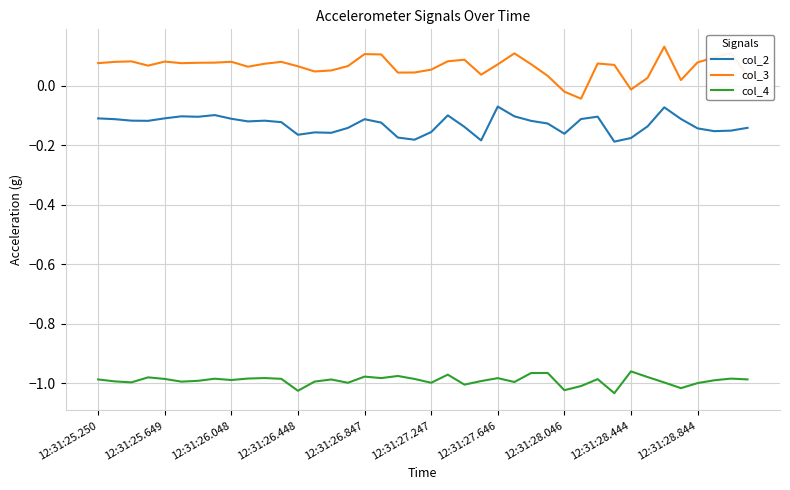

True or false: col_3 and col_2 intersect in this chart.

False